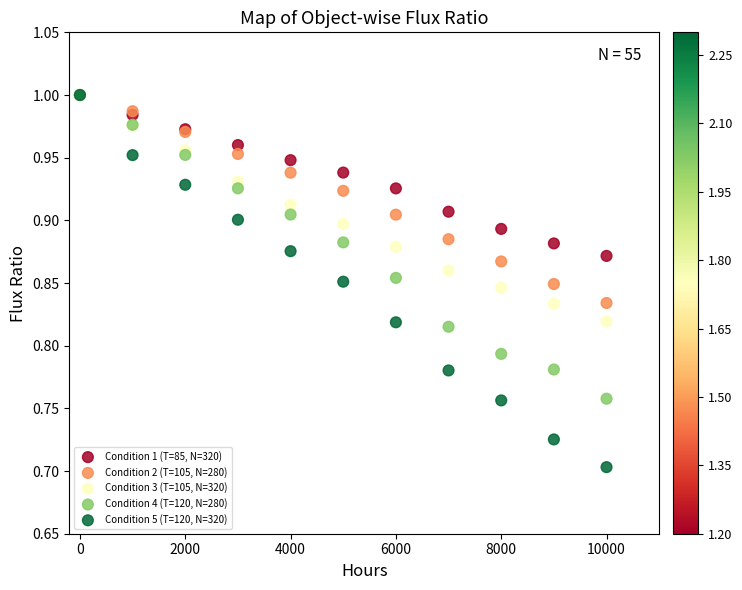

Which series has the widest spread of Y values?

Condition 5 (T=120, N=320)